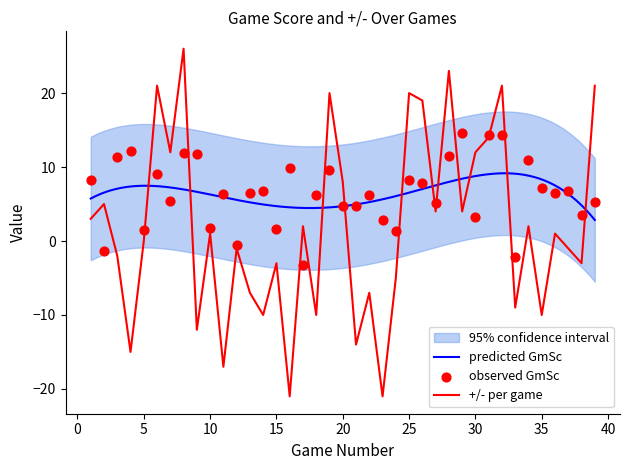

What is the highest value of the +/- per game series?

26